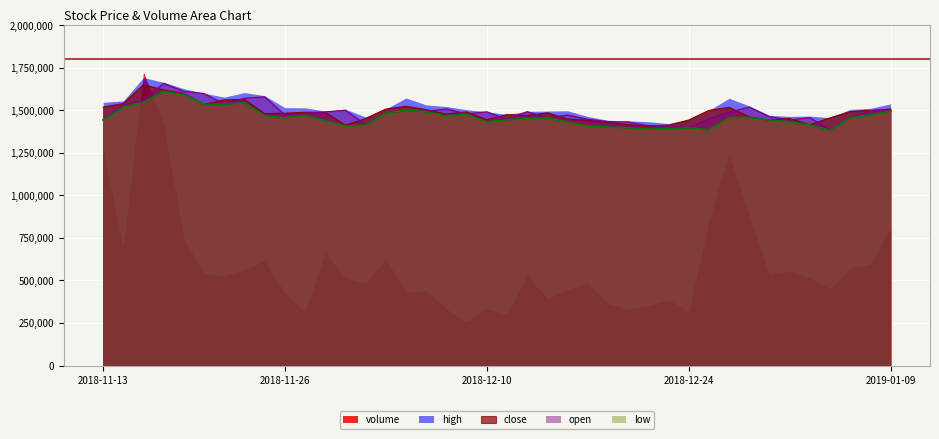

Which series has the largest range (max minus min)?

volume